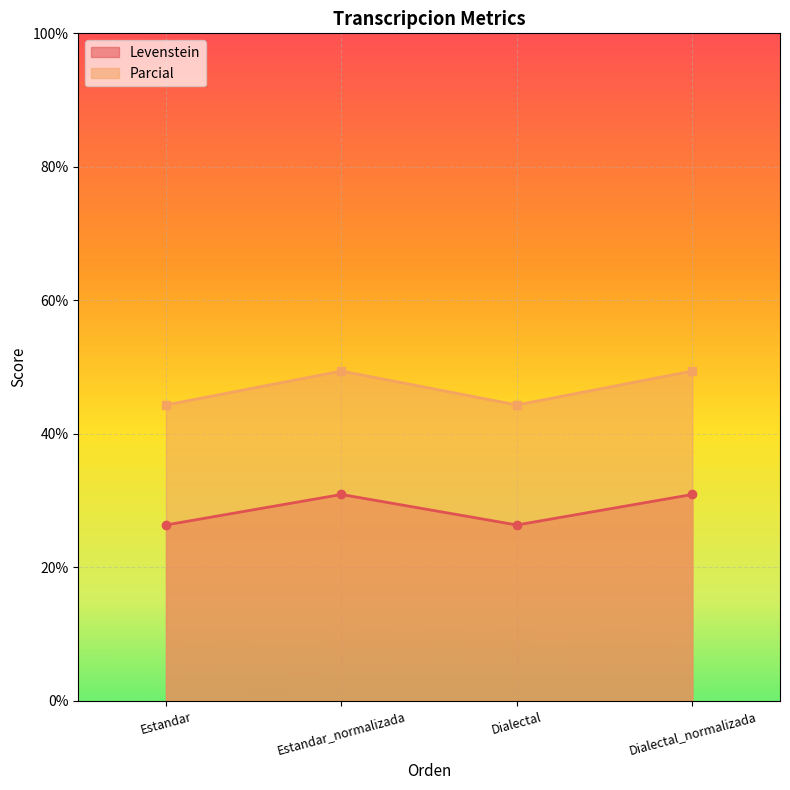

List the labels in order of Parcial value, smallest first.

Estandar, Dialectal, Estandar_normalizada, Dialectal_normalizada